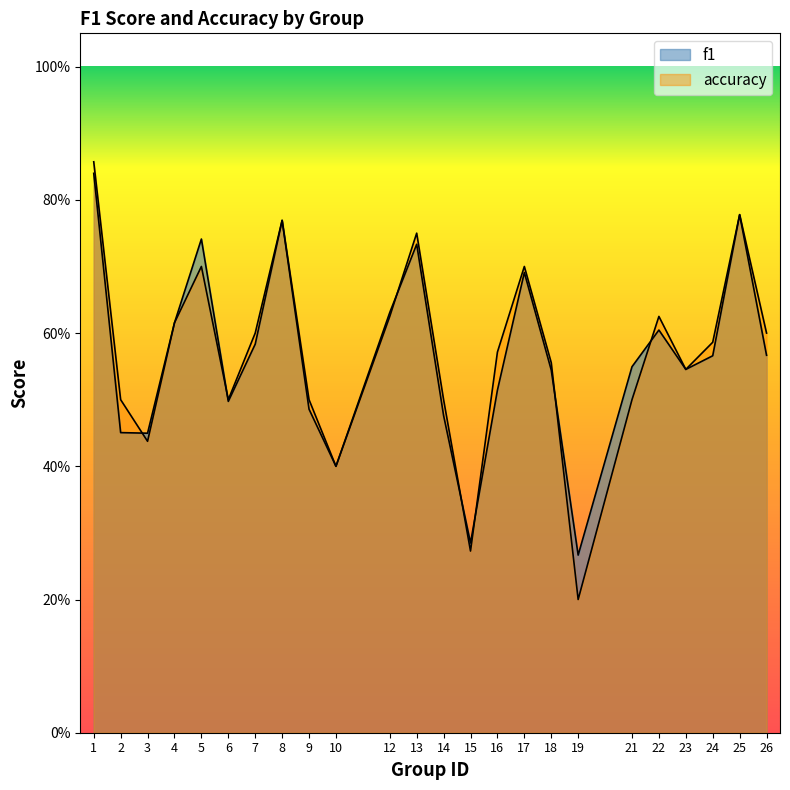

After their last crossing, which series has the higher values: accuracy or f1?

accuracy